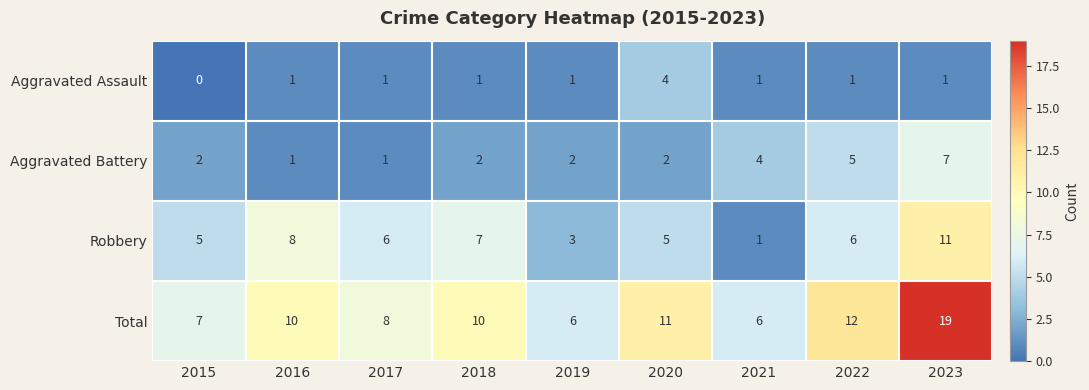

Rank the series by their maximum value, from lowest to highest.

Aggravated Assault, Aggravated Battery, Robbery, Total